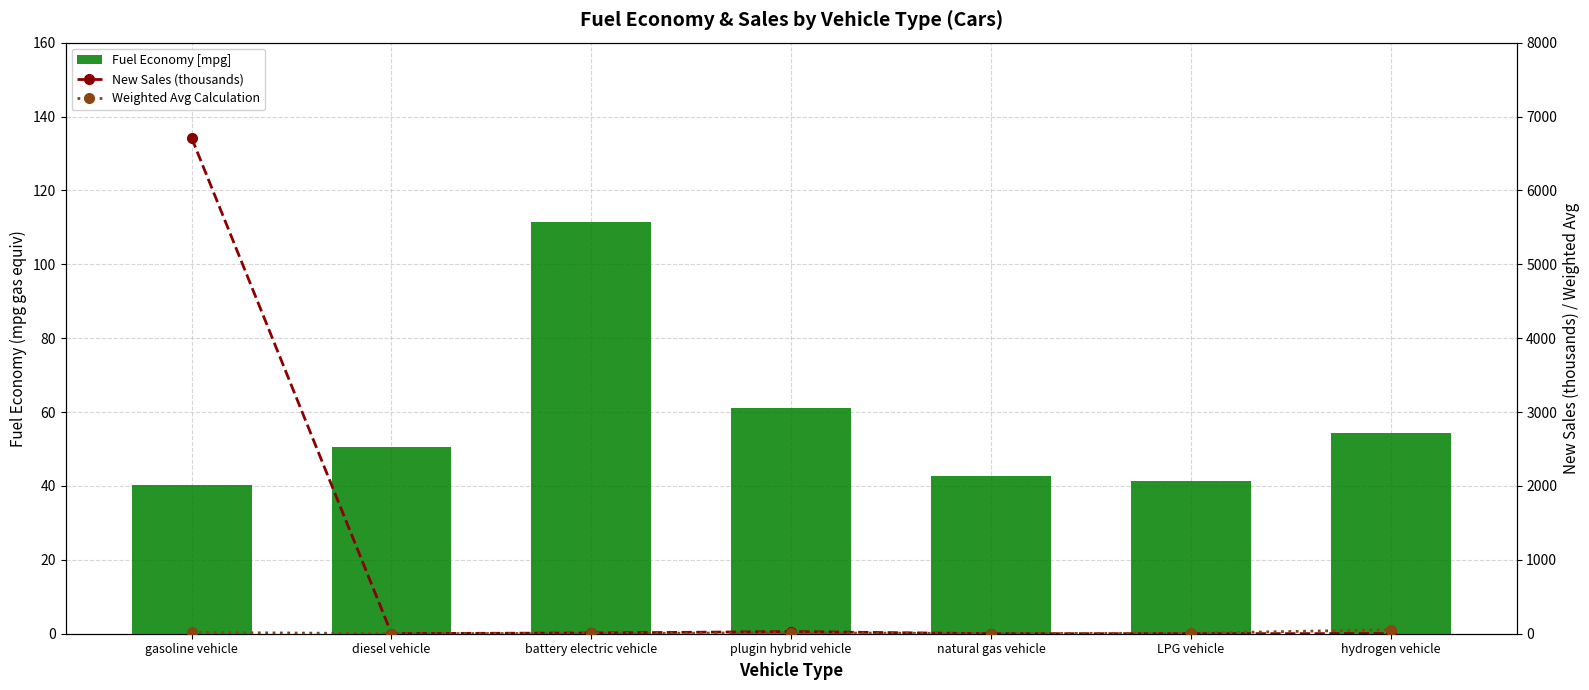

What is the maximum value for Fuel Economy [mpg]?

111.4